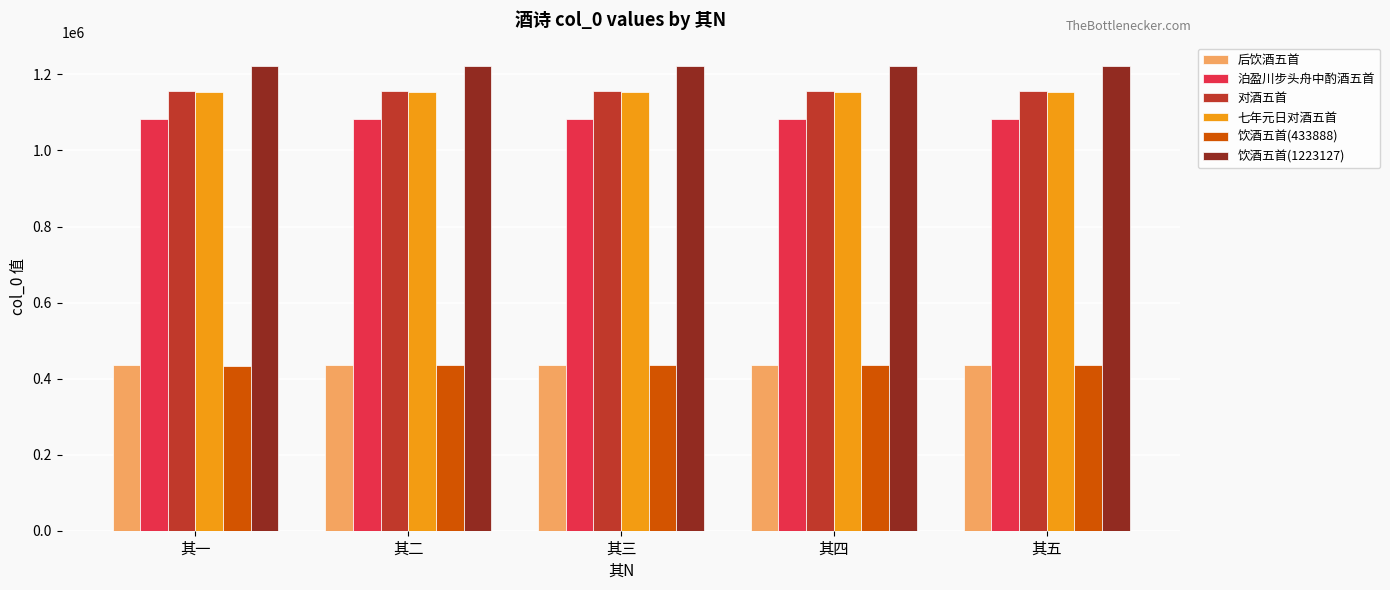

What is the difference between the maximum and minimum values in the 泊盈川步头舟中酌酒五首 series?

4